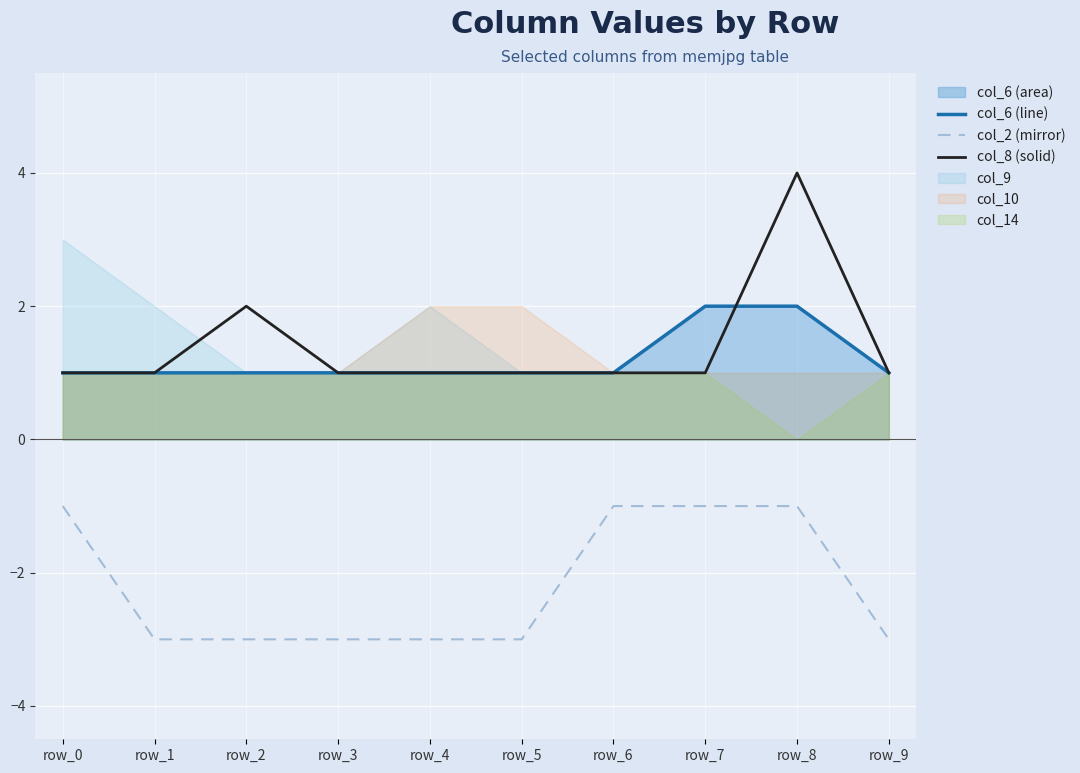

What is the sum of the col_2 (mirror) values at row_6 and row_4?

-4